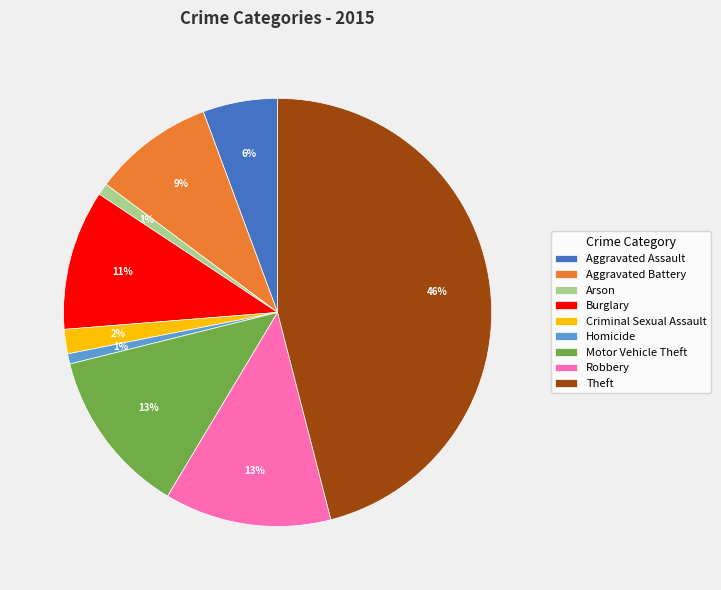

To the nearest percent, what is the difference between the Criminal Sexual Assault and Robbery slice percentages?

11%